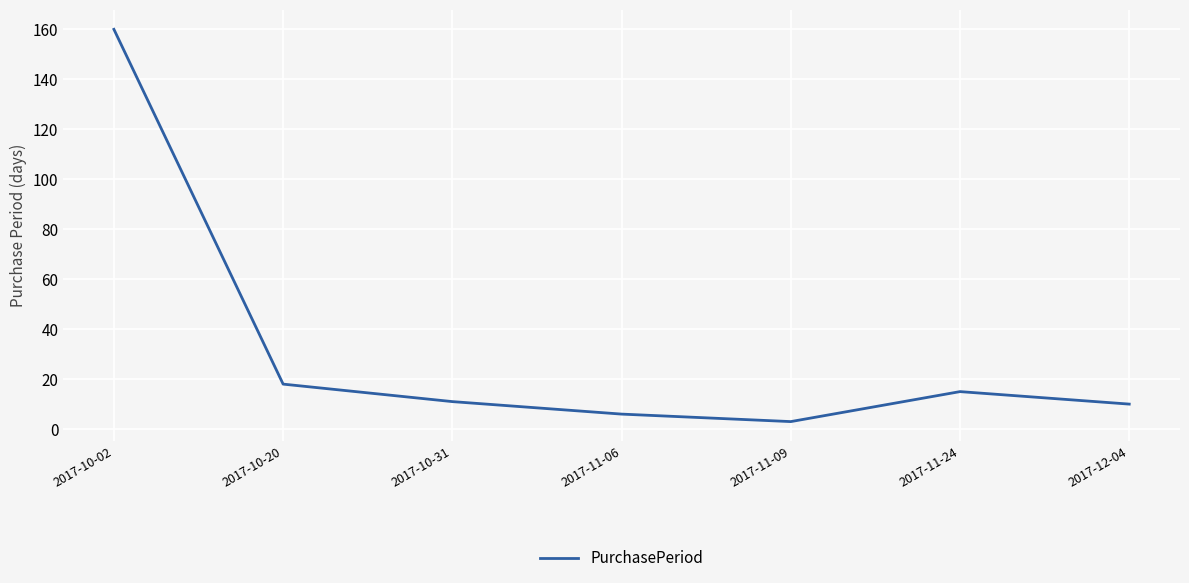

What is the sum of the values at 2017-10-02 and 2017-12-04?

170